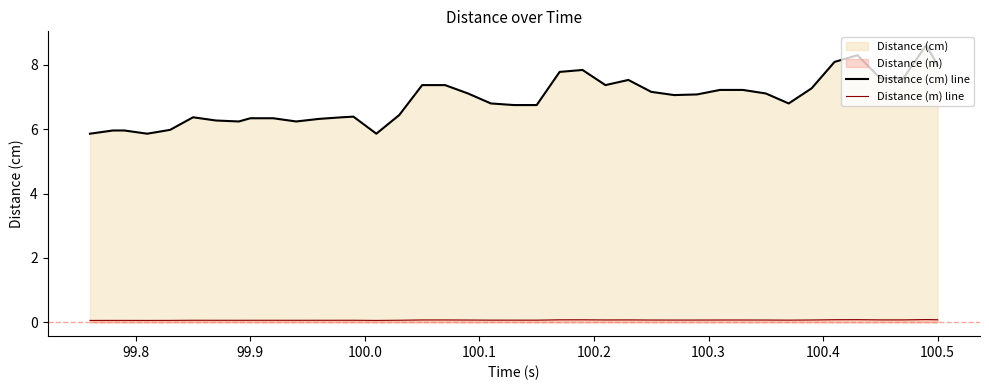

At how many categories does at least one series exceed 8?

3